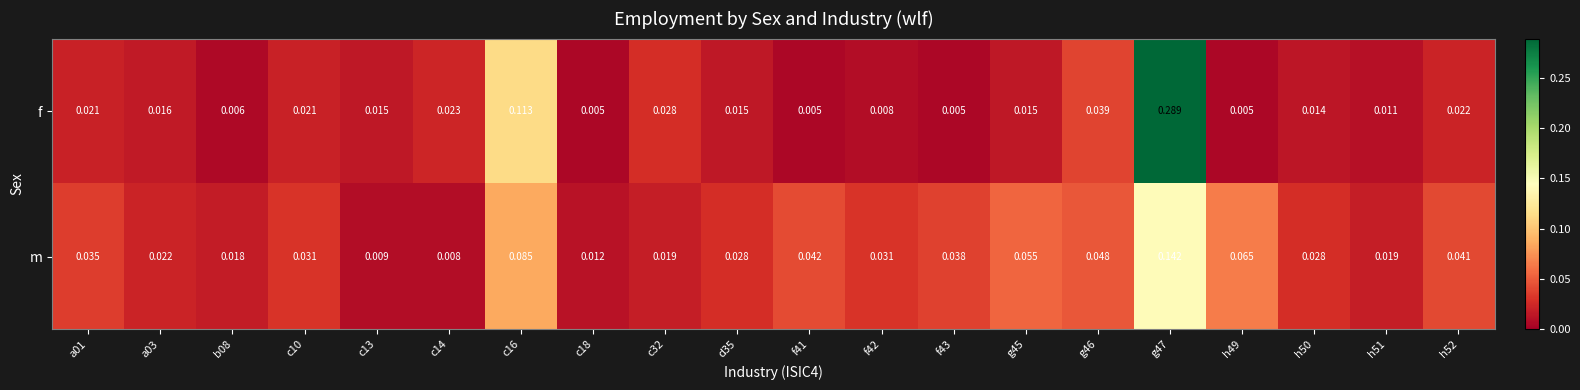

Between c10 and f41, which series saw the biggest shift?

f